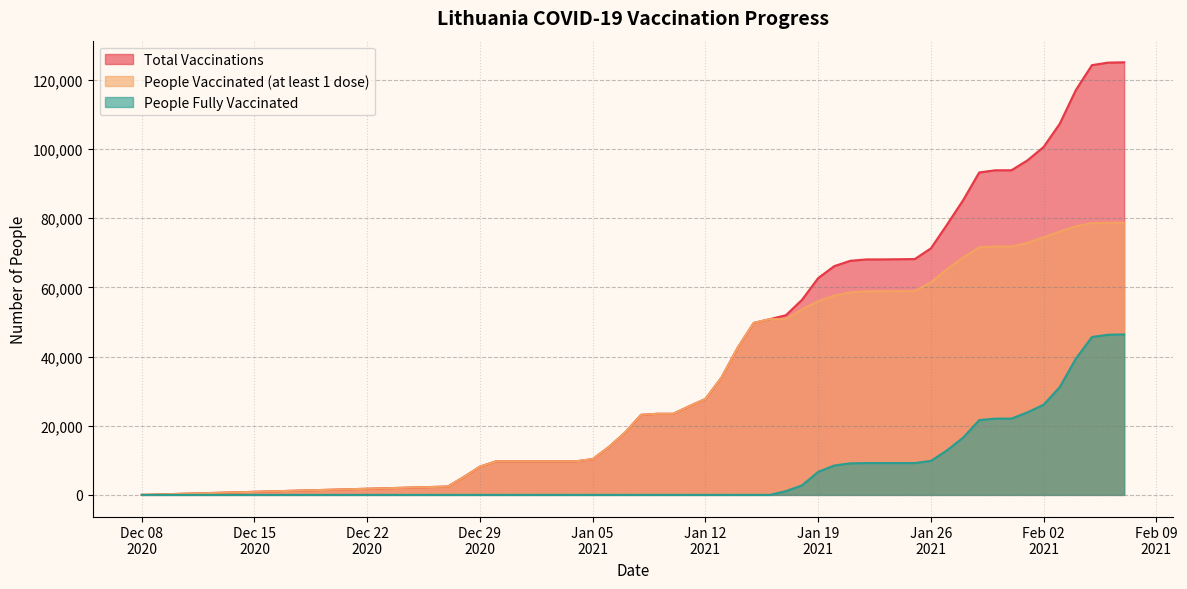

What is the lowest value of the people_vaccinated series?

1